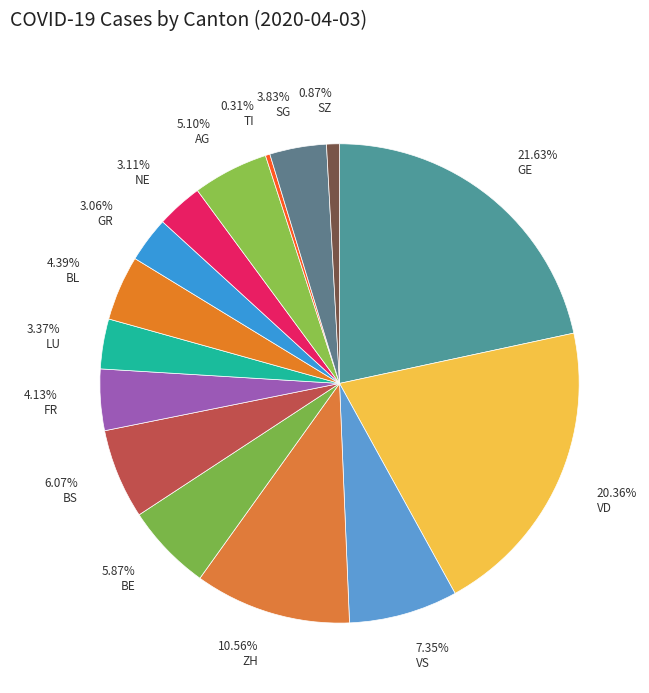

What portion of the pie excludes TI?

99.7%